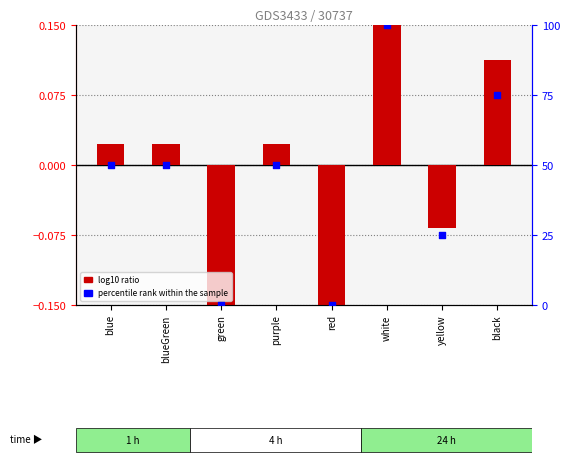

At how many categories does at least one series exceed 93?

1